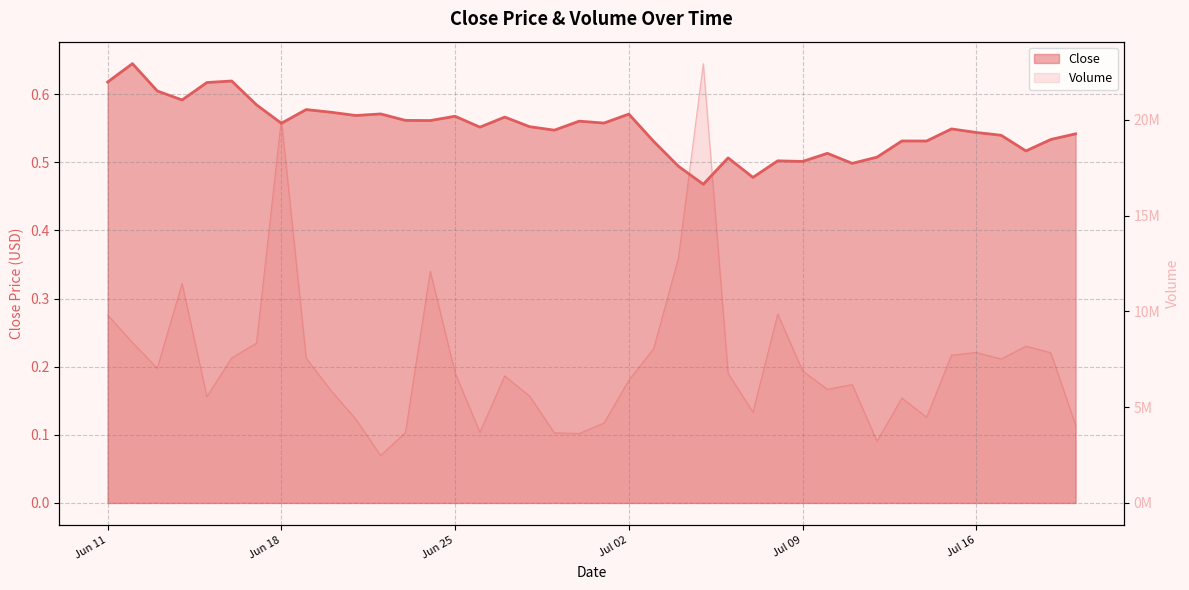

Is the value of Close at 2024-07-06 greater than the value of Volume at 2024-06-21?

No